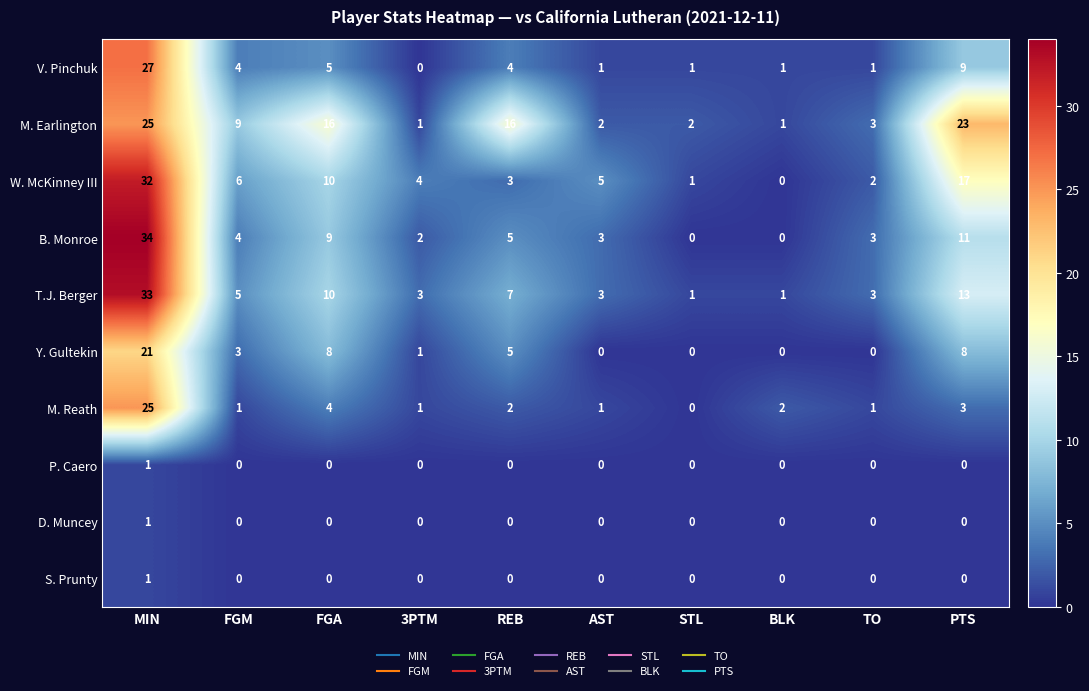

At which category is the sum across all series the highest?

MIN